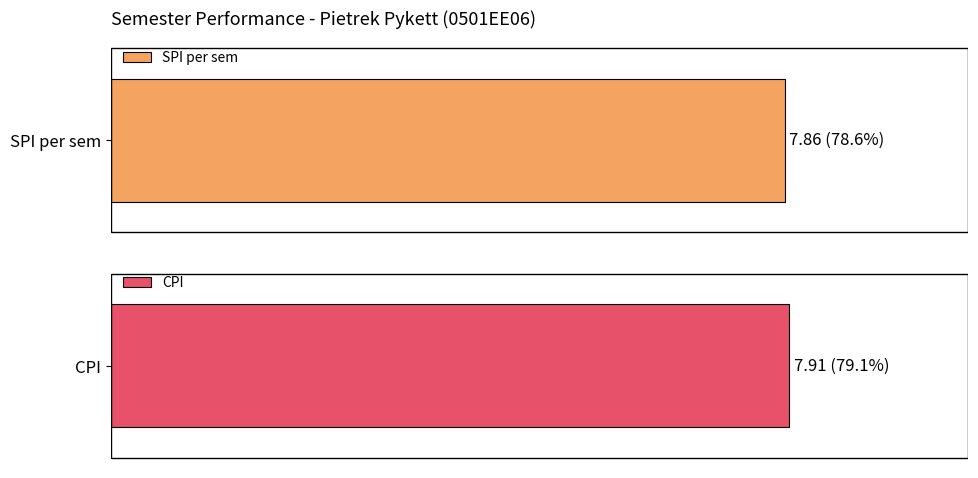

What is the value of the CPI bar at the 4th from the left?

7.9